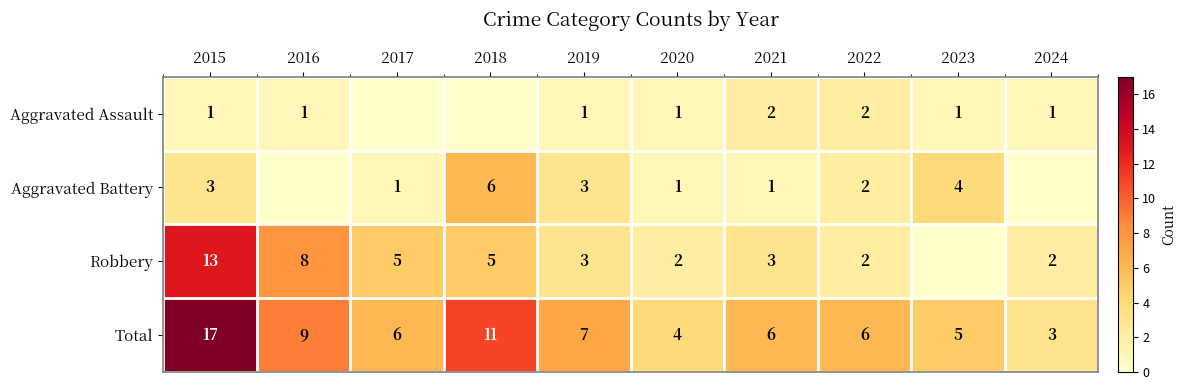

Where is Total nearest to the value 10?

2016